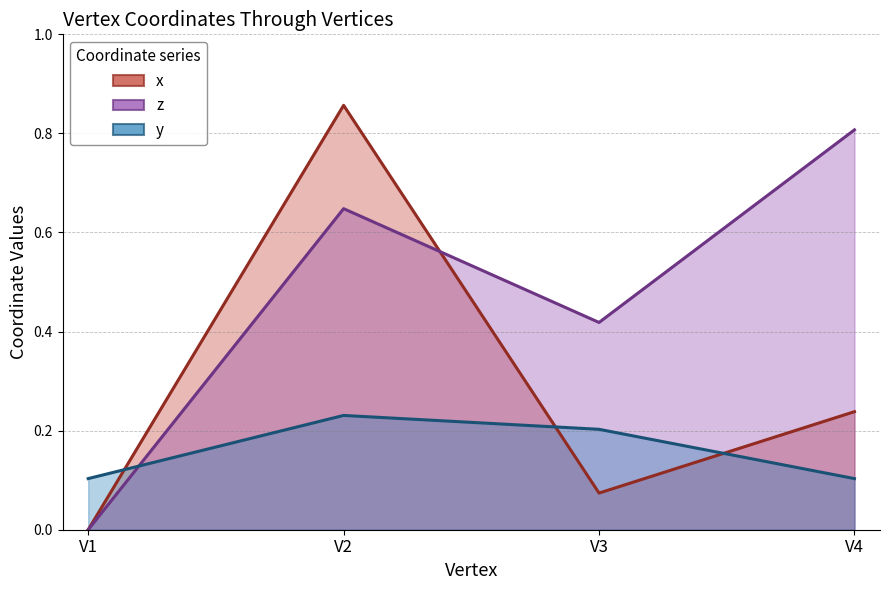

Which category has the highest value across all series?

V2